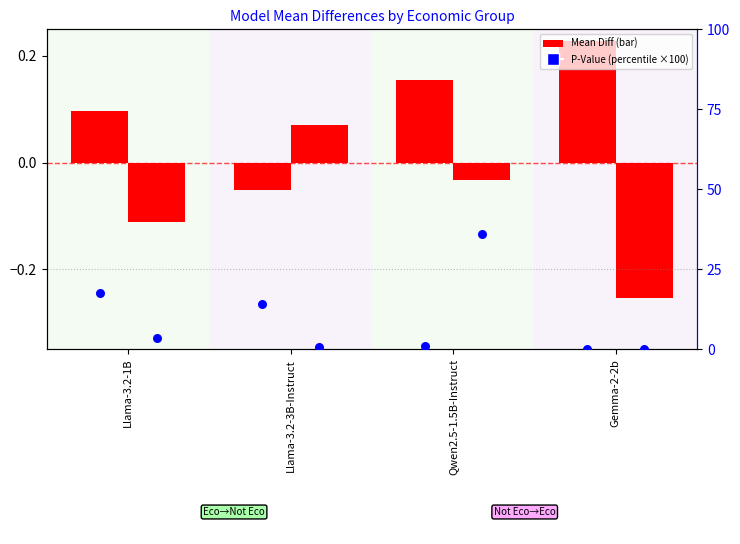

Which series contains the lowest Y value?

Not Eco->Eco Mean Diff